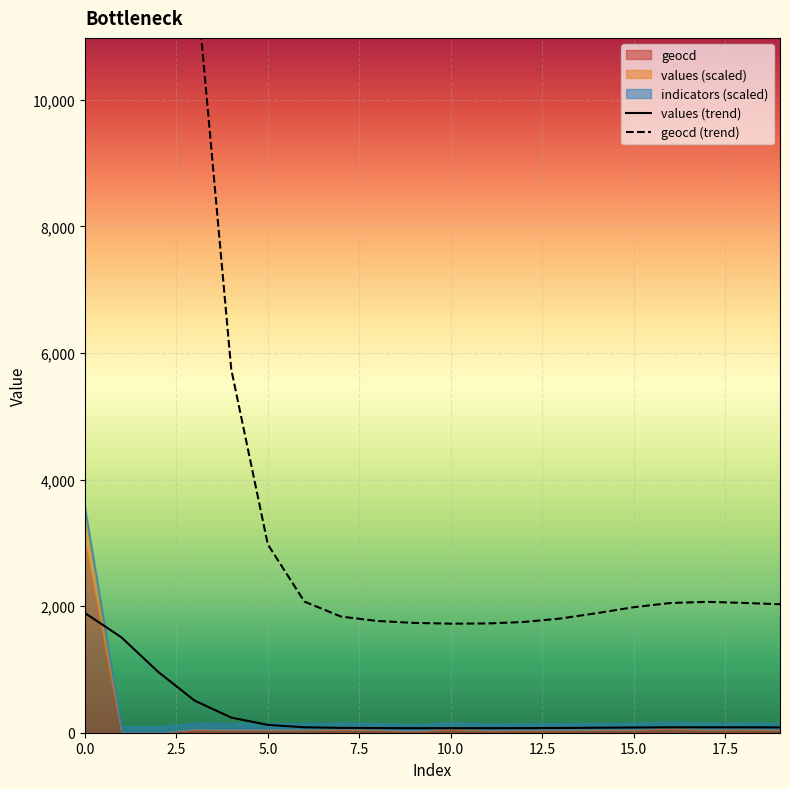

How many lines are shown in the chart?

2